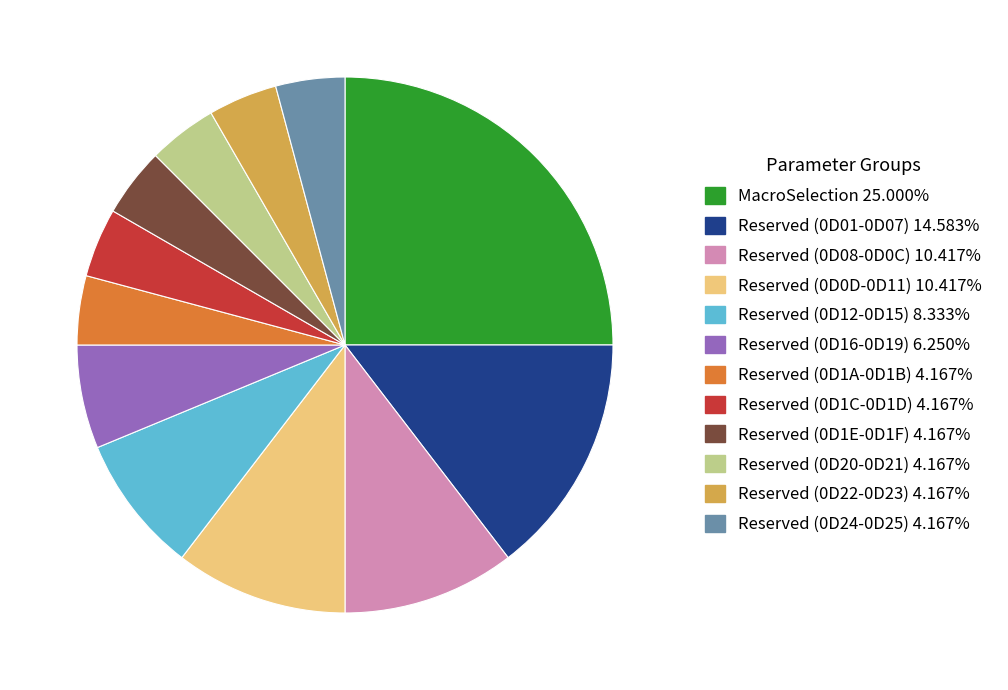

Is the sum of Reserved (0D22-0D23) and Reserved (0D08-0D0C) greater than half?

No